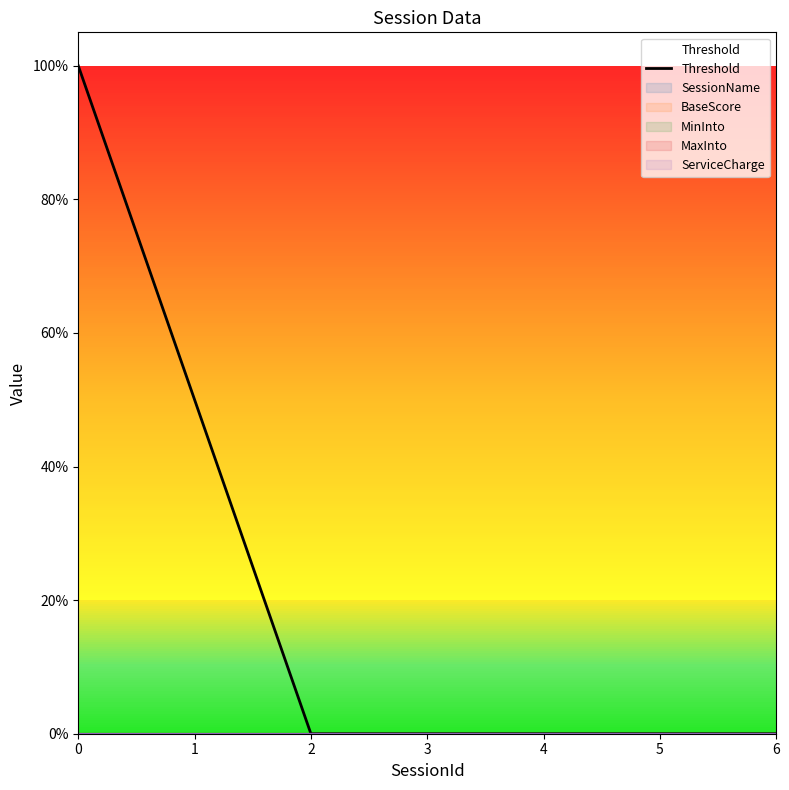

The chart shows a value of -63 at 4. True or false?

False